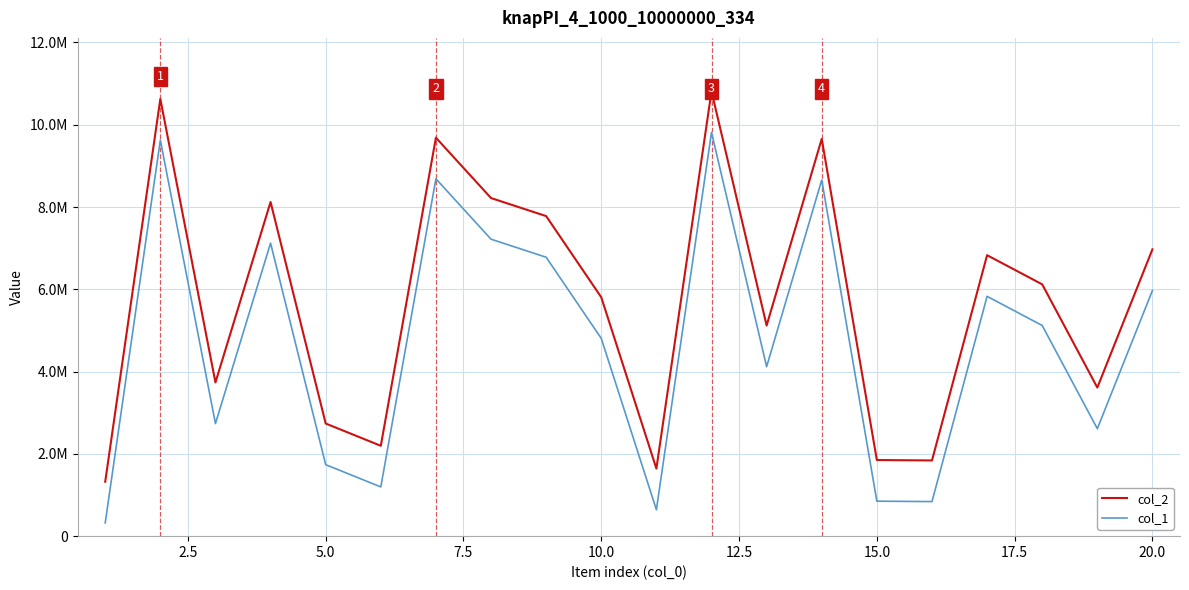

True or false: col_1 and col_2 cross at least once.

False